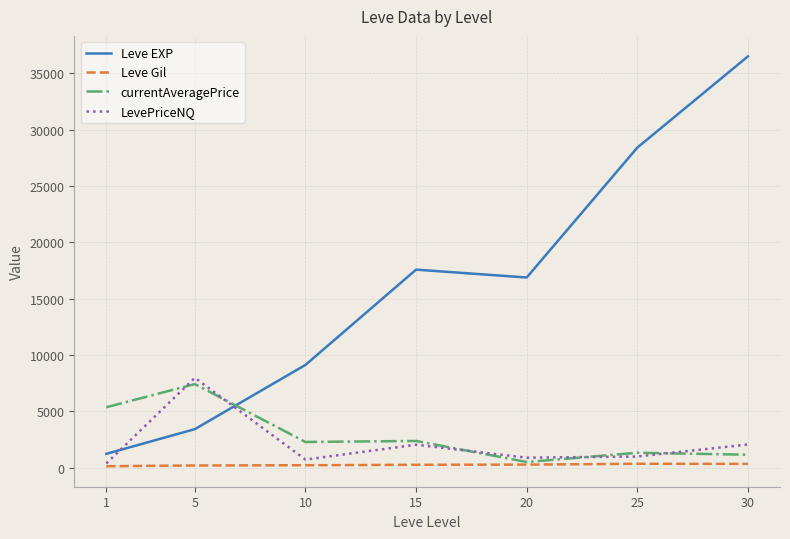

What is the greatest value displayed?

36492.5